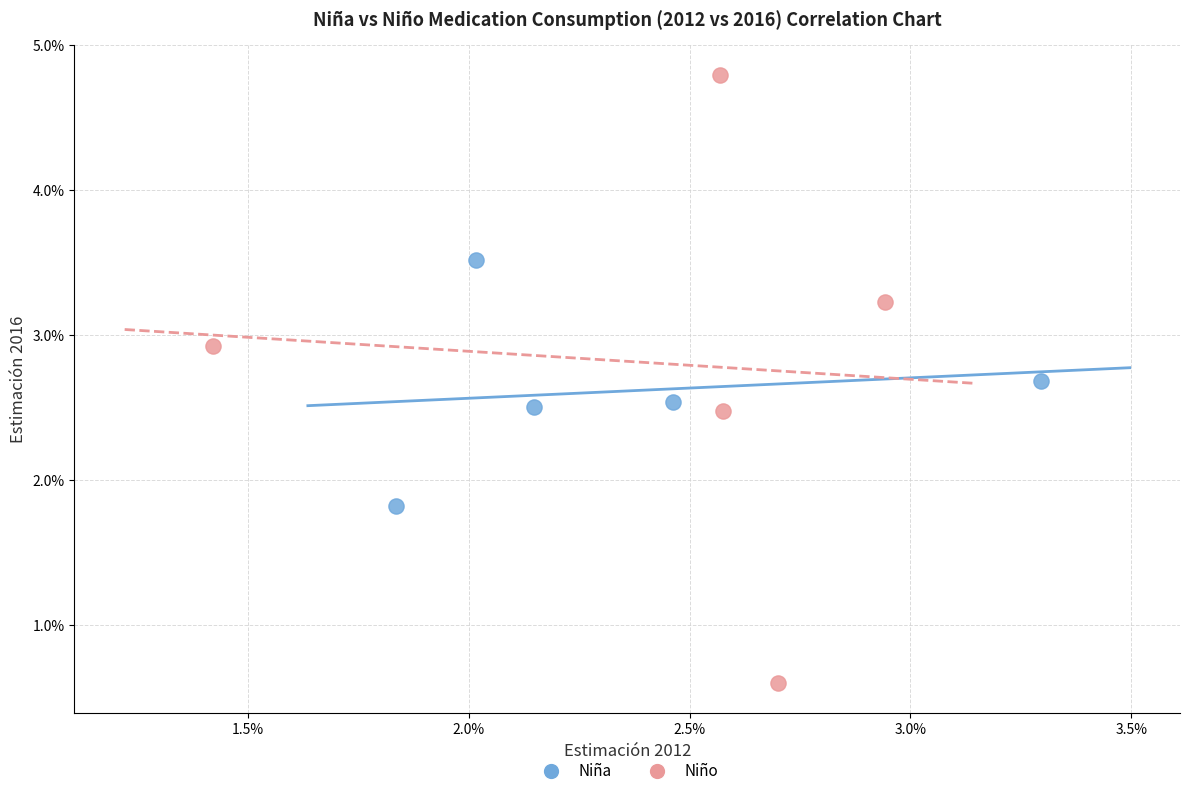

Which series reaches the maximum Y coordinate?

Niño